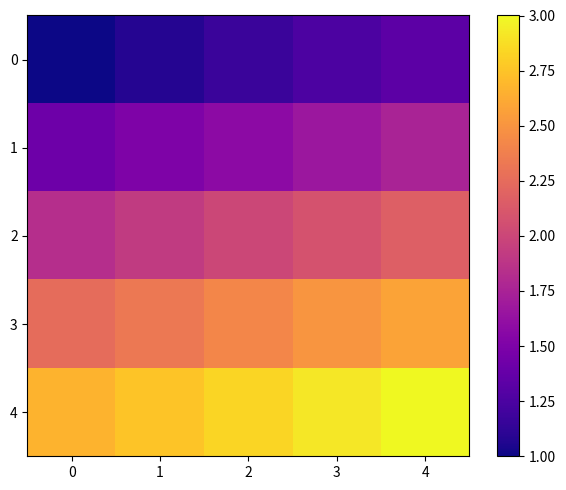

At which category is the sum across all series the highest?

4